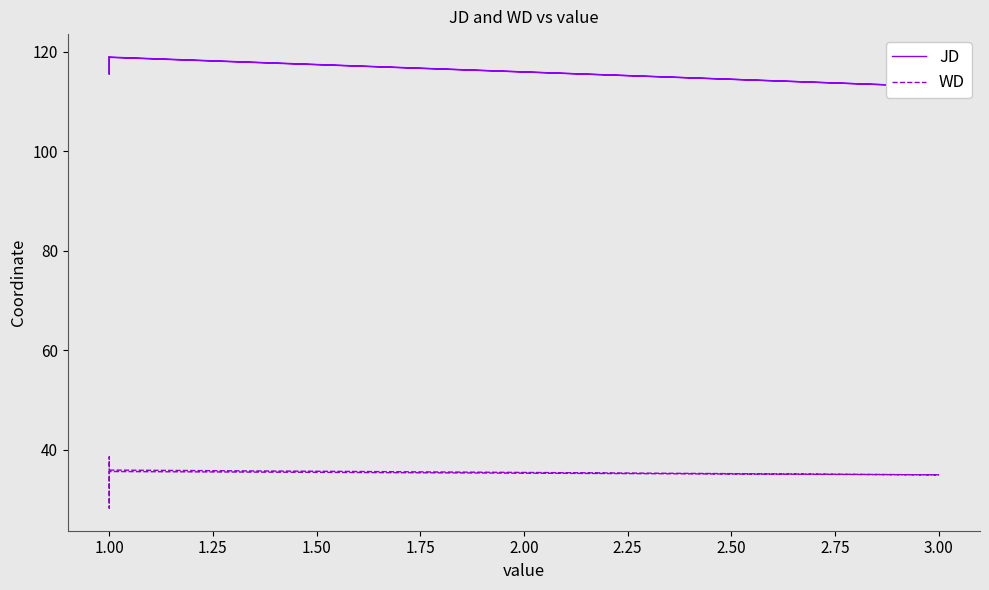

Count the number of data series in this chart.

2